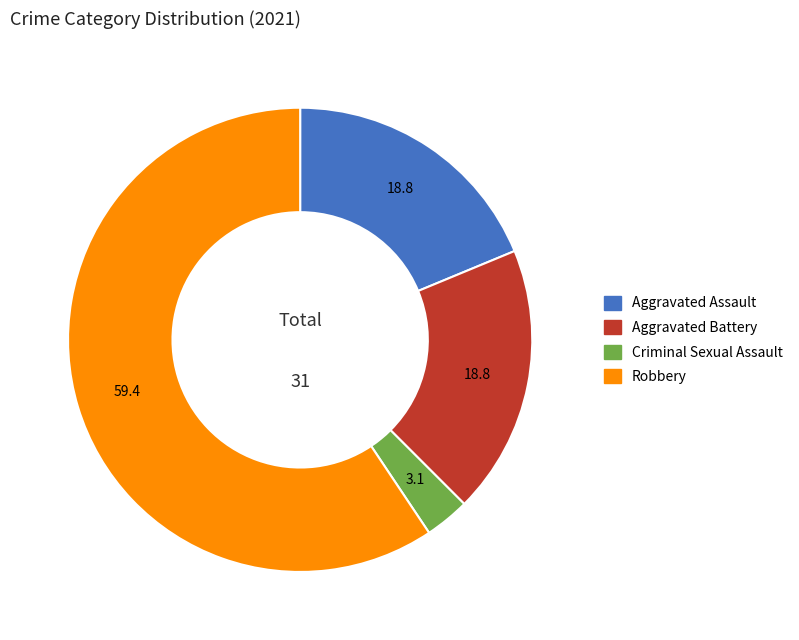

Does any single category account for the majority?

Yes